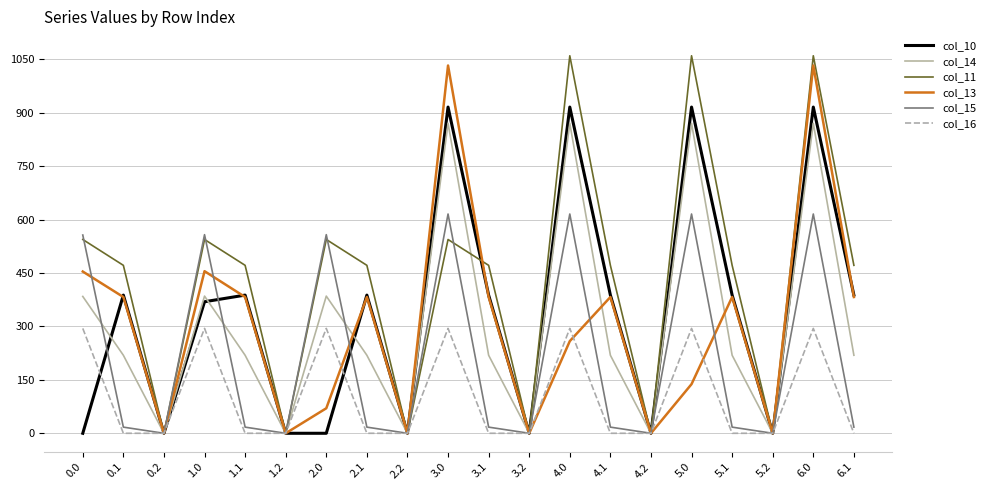

True or false: col_16 has more than 0 points higher than both neighbors.

True